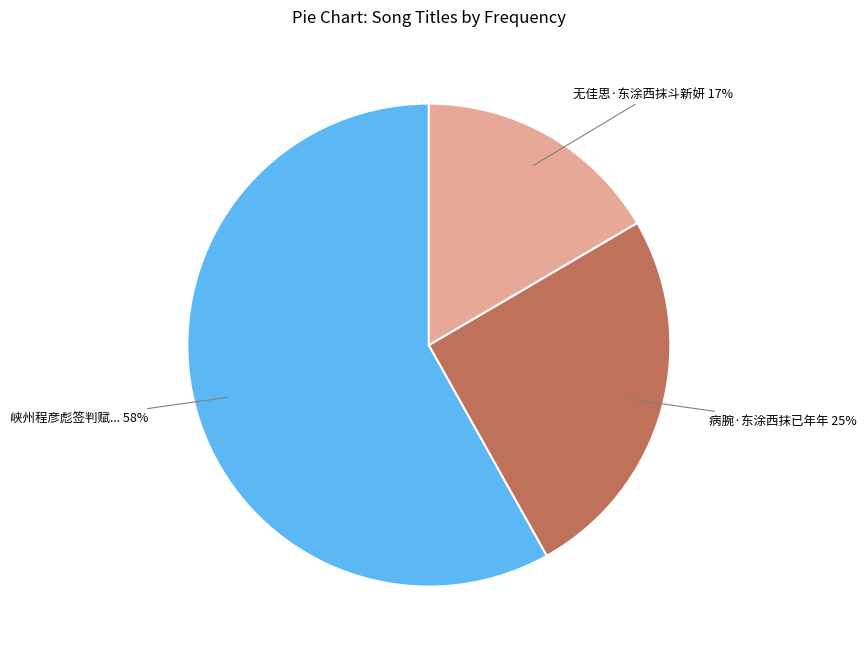

Does 无佳思·东涂西抹斗新妍 represent more than half of the total?

No